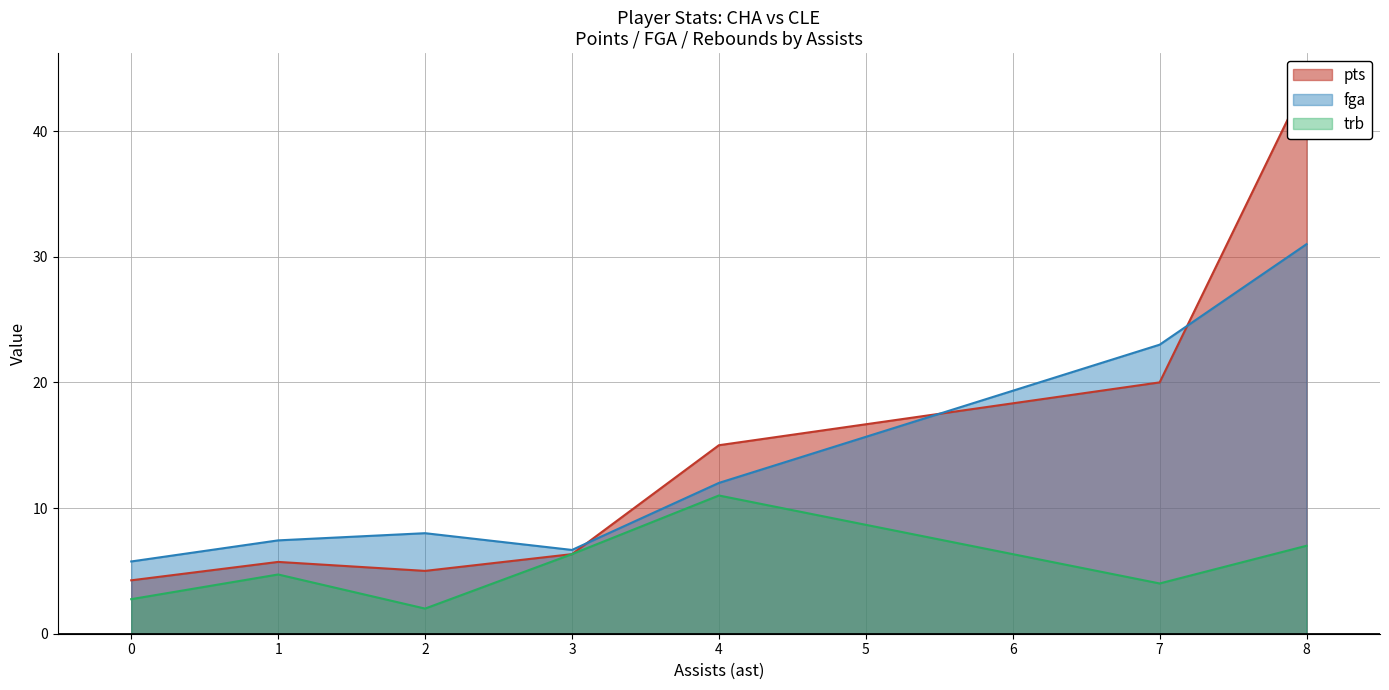

Is it true that pts equals 44 at Kyrie Irving?

True